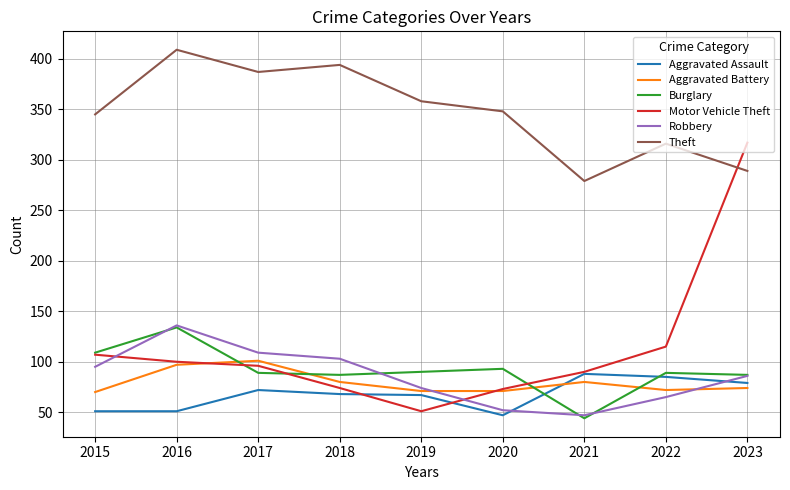

How many lines are shown in the chart?

6